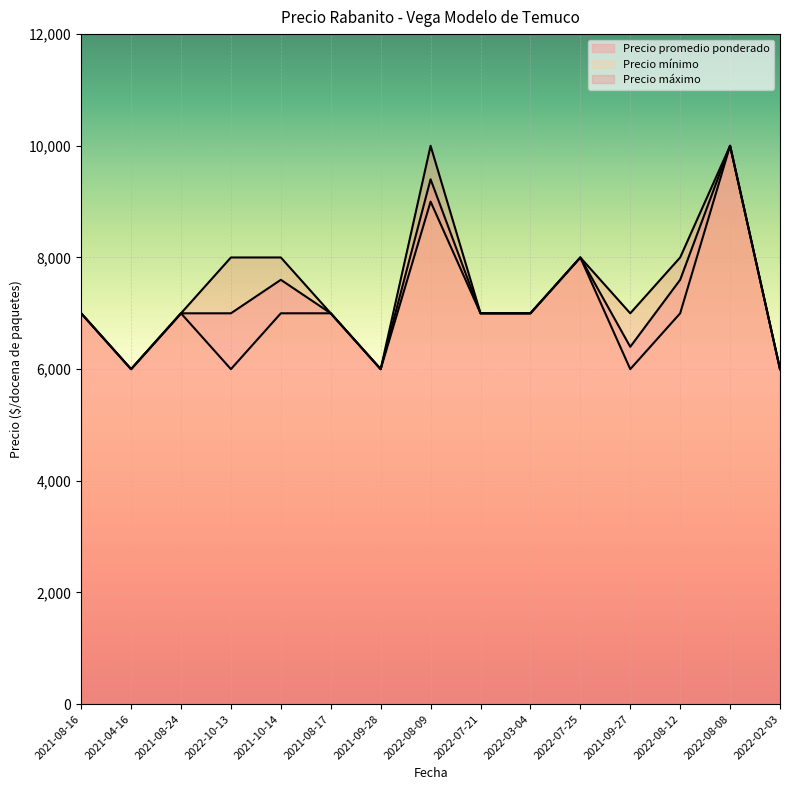

What is the minimum value shown in the chart?

6000